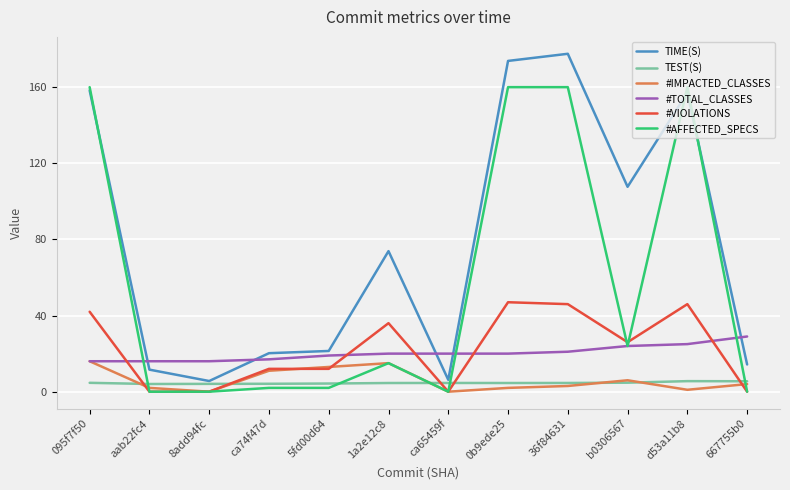

How many categories are shown in the chart?

12